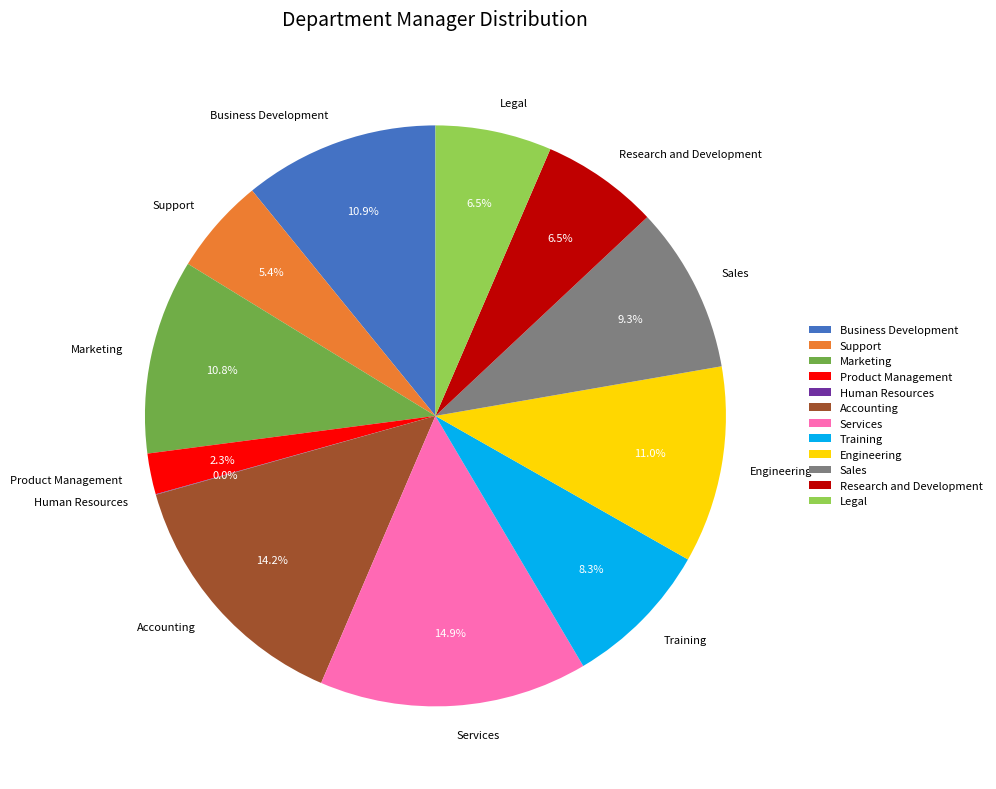

Which slice is the largest?

Services